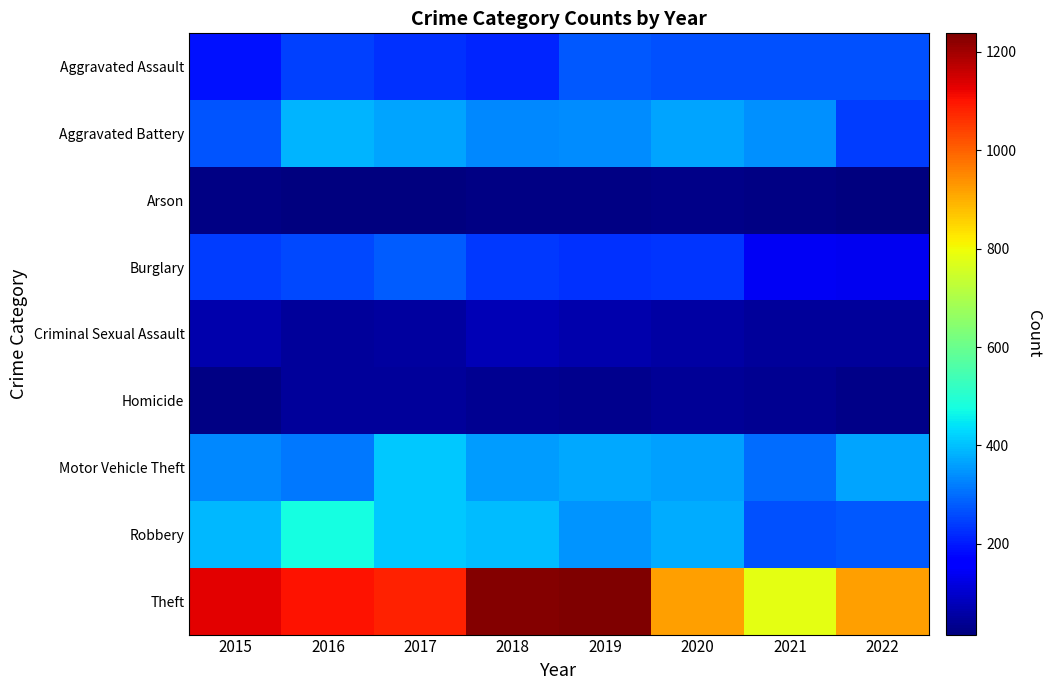

What is the spread (max minus min) of values at 2021?

758